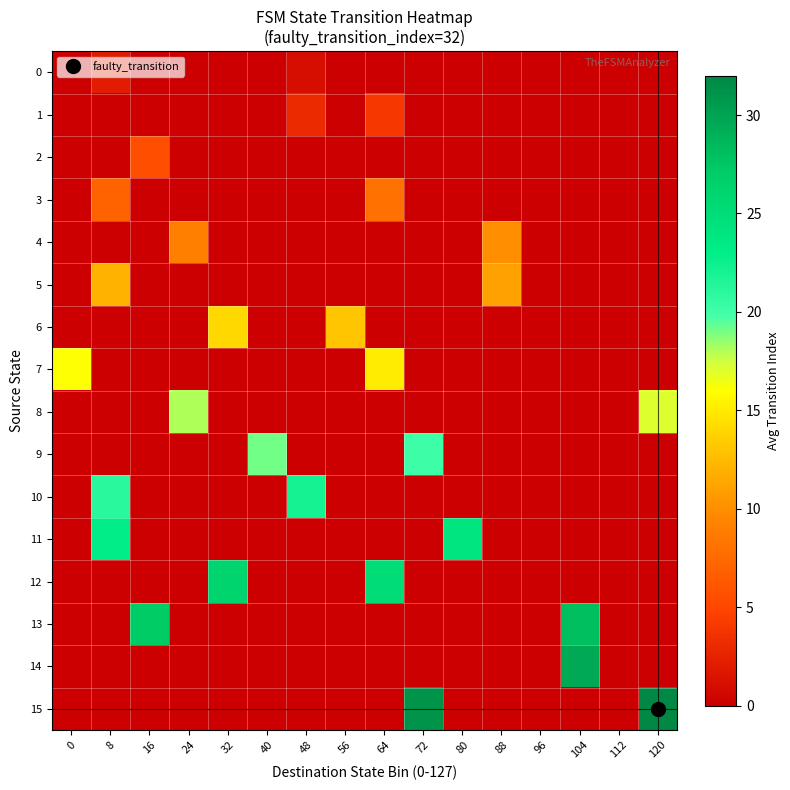

Reading left to right, what are all the values shown in this chart?

0: 0=0.0	8=2.0	16=0.0	24=0.0	32=0.0	40=0.0	48=1.0	56=0.0	64=0.0	72=0.0	80=0.0	88=0.0	96=0.0	104=0.0	112=0.0	120=0.0
1: 0=0.0	8=0.0	16=0.0	24=0.0	32=0.0	40=0.0	48=3.0	56=0.0	64=4.0	72=0.0	80=0.0	88=0.0	96=0.0	104=0.0	112=0.0	120=0.0
2: 0=0.0	8=0.0	16=5.5	24=0.0	32=0.0	40=0.0	48=0.0	56=0.0	64=0.0	72=0.0	80=0.0	88=0.0	96=0.0	104=0.0	112=0.0	120=0.0
3: 0=0.0	8=7.0	16=0.0	24=0.0	32=0.0	40=0.0	48=0.0	56=0.0	64=8.0	72=0.0	80=0.0	88=0.0	96=0.0	104=0.0	112=0.0	120=0.0
4: 0=0.0	8=0.0	16=0.0	24=9.0	32=0.0	40=0.0	48=0.0	56=0.0	64=0.0	72=0.0	80=0.0	88=10.0	96=0.0	104=0.0	112=0.0	120=0.0
5: 0=0.0	8=12.0	16=0.0	24=0.0	32=0.0	40=0.0	48=0.0	56=0.0	64=0.0	72=0.0	80=0.0	88=11.0	96=0.0	104=0.0	112=0.0	120=0.0
6: 0=0.0	8=0.0	16=0.0	24=0.0	32=14.0	40=0.0	48=0.0	56=13.0	64=0.0	72=0.0	80=0.0	88=0.0	96=0.0	104=0.0	112=0.0	120=0.0
7: 0=16.0	8=0.0	16=0.0	24=0.0	32=0.0	40=0.0	48=0.0	56=0.0	64=15.0	72=0.0	80=0.0	88=0.0	96=0.0	104=0.0	112=0.0	120=0.0
8: 0=0.0	8=0.0	16=0.0	24=18.0	32=0.0	40=0.0	48=0.0	56=0.0	64=0.0	72=0.0	80=0.0	88=0.0	96=0.0	104=0.0	112=0.0	120=17.0
9: 0=0.0	8=0.0	16=0.0	24=0.0	32=0.0	40=19.0	48=0.0	56=0.0	64=0.0	72=20.0	80=0.0	88=0.0	96=0.0	104=0.0	112=0.0	120=0.0
10: 0=0.0	8=21.0	16=0.0	24=0.0	32=0.0	40=0.0	48=22.0	56=0.0	64=0.0	72=0.0	80=0.0	88=0.0	96=0.0	104=0.0	112=0.0	120=0.0
11: 0=0.0	8=23.0	16=0.0	24=0.0	32=0.0	40=0.0	48=0.0	56=0.0	64=0.0	72=0.0	80=24.0	88=0.0	96=0.0	104=0.0	112=0.0	120=0.0
12: 0=0.0	8=0.0	16=0.0	24=0.0	32=26.0	40=0.0	48=0.0	56=0.0	64=25.0	72=0.0	80=0.0	88=0.0	96=0.0	104=0.0	112=0.0	120=0.0
13: 0=0.0	8=0.0	16=27.0	24=0.0	32=0.0	40=0.0	48=0.0	56=0.0	64=0.0	72=0.0	80=0.0	88=0.0	96=0.0	104=28.0	112=0.0	120=0.0
14: 0=0.0	8=0.0	16=0.0	24=0.0	32=0.0	40=0.0	48=0.0	56=0.0	64=0.0	72=0.0	80=0.0	88=0.0	96=0.0	104=29.5	112=0.0	120=0.0
15: 0=0.0	8=0.0	16=0.0	24=0.0	32=0.0	40=0.0	48=0.0	56=0.0	64=0.0	72=31.0	80=0.0	88=0.0	96=0.0	104=0.0	112=0.0	120=32.0